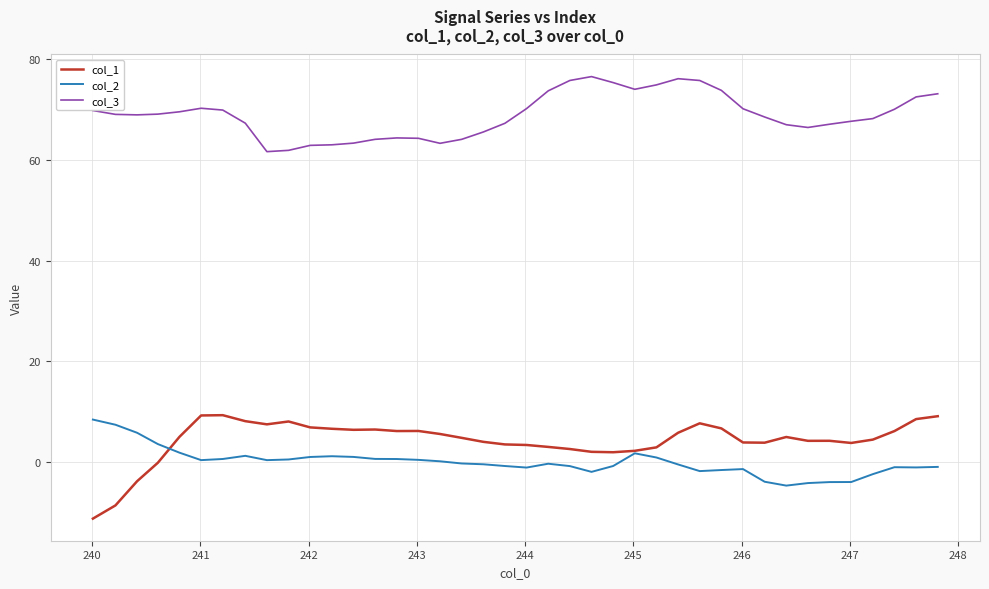

Which series has the largest total across all categories?

col_3